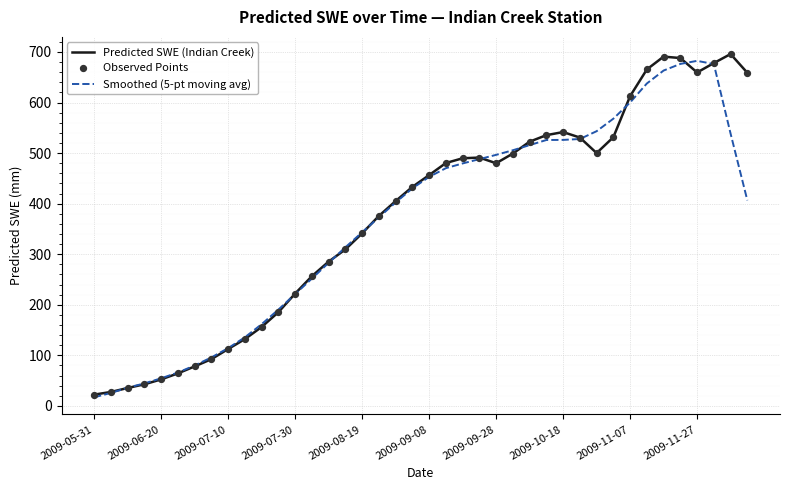

What is the lowest value of the Predicted SWE (Indian Creek) series?

22.3